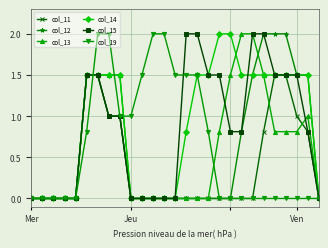

What is the maximum value for col_19?

2.0